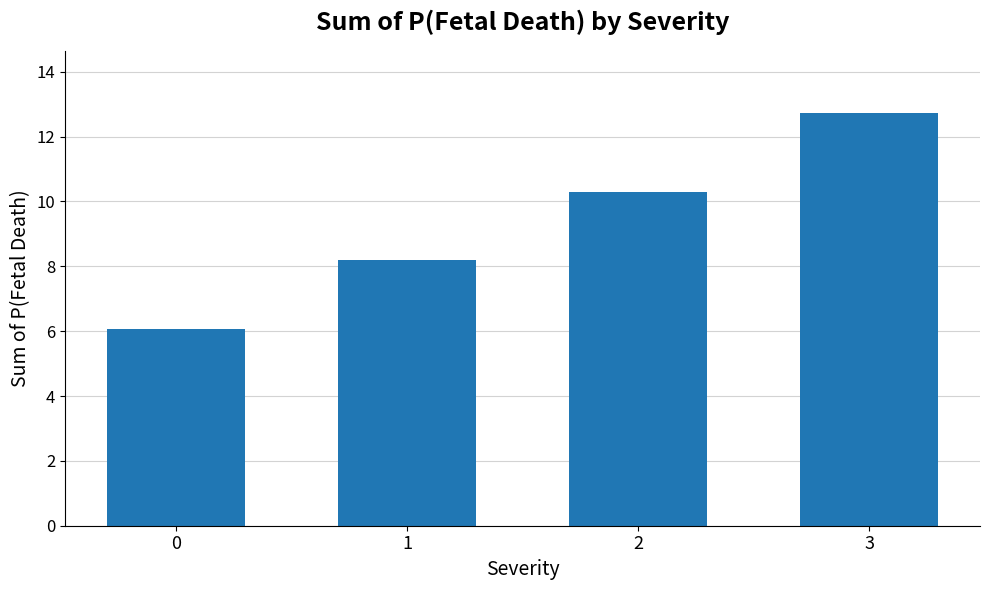

Reading left to right, extract all data points from this chart.

0=6.1	1=8.2	2=10.3	3=12.7